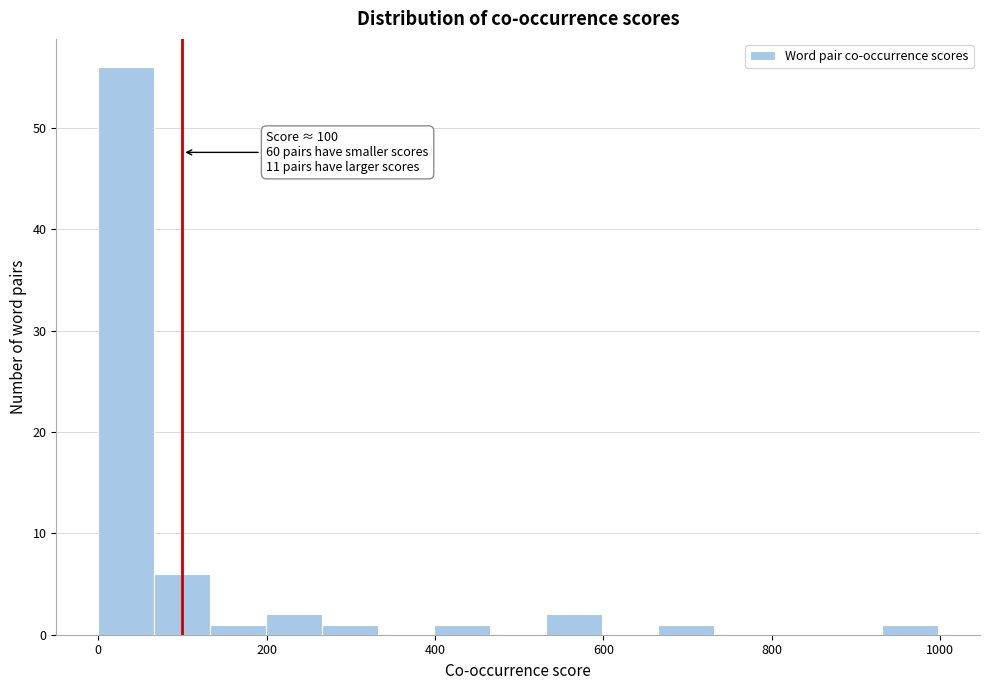

Read against the x-axis, roughly where is the centre of the tallest bar?

40